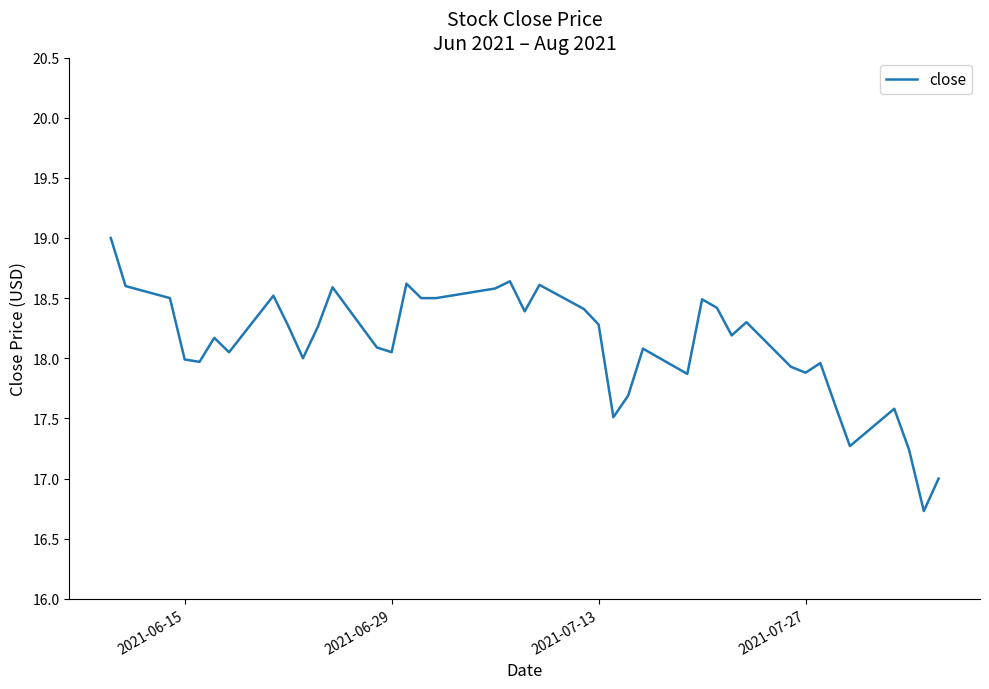

What is the greatest value displayed?

19.0